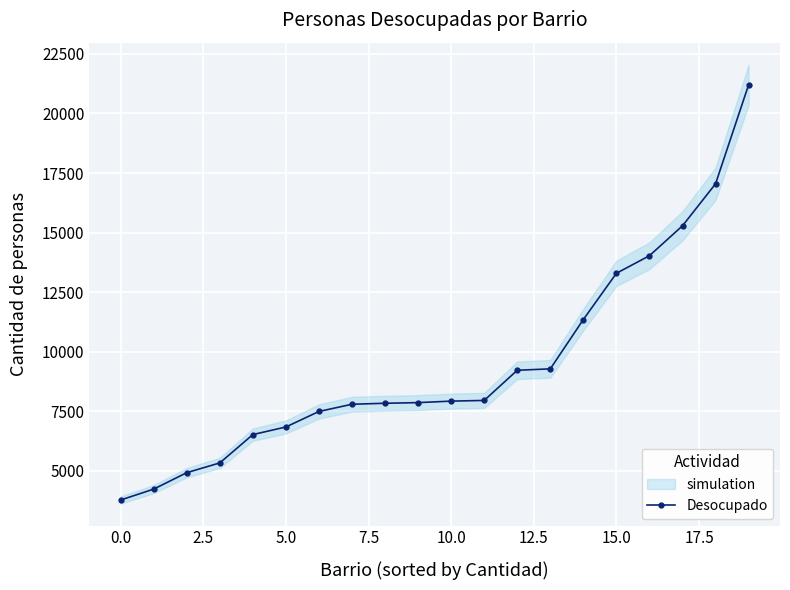

True or false: there are more than 1 points higher than both neighbors.

False